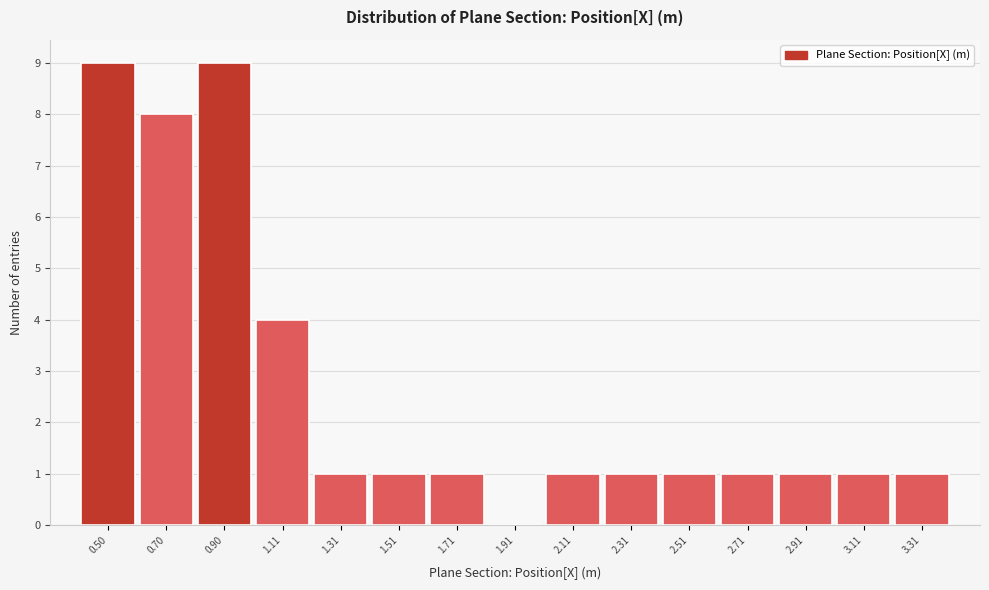

Reading left to right, what are all the values shown in this chart?

0.50=9	0.70=8	0.90=9	1.11=4	1.31=1	1.51=1	1.71=1	1.91=0	2.11=1	2.31=1	2.51=1	2.71=1	2.91=1	3.11=1	3.31=1